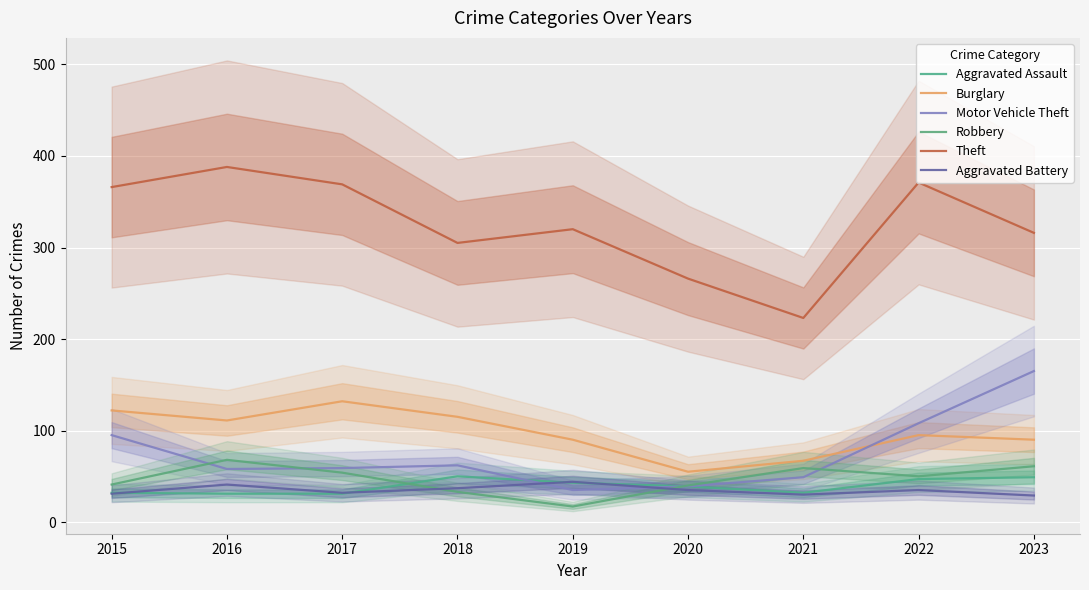

How many interior local peaks does the Theft series have?

3